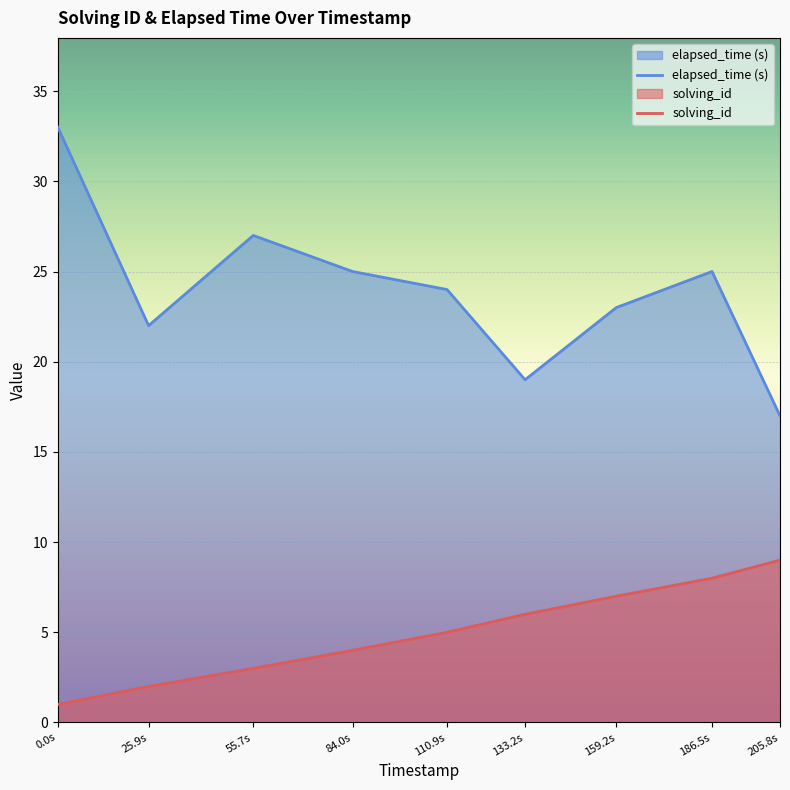

Which label corresponds to the largest value in the chart?

0.0s